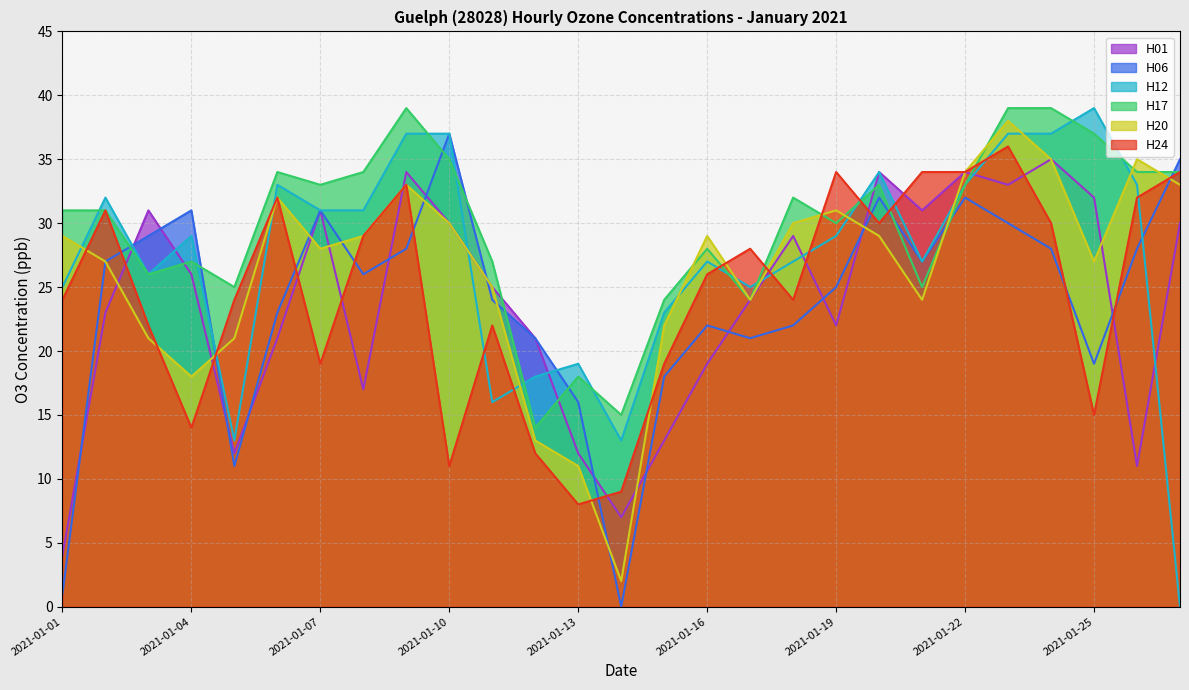

What are all the series names shown in the legend?

H01, H06, H12, H17, H20, H24